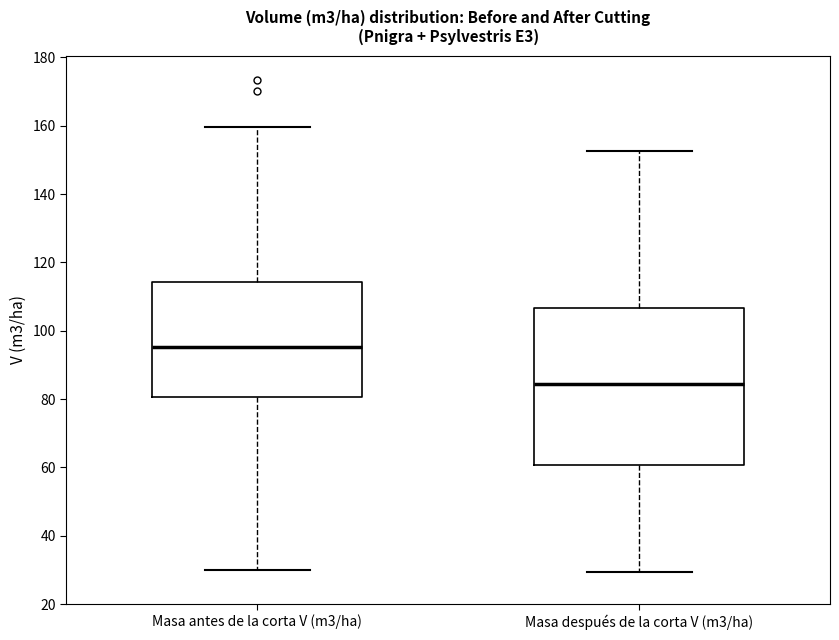

Reading left to right, transcribe this box plot: for each box, give where its median line is, the range the box spans, and where its two whiskers end, as read against the y-axis. The values are not printed on the chart, so give them approximately, as read against the axis.

Masa antes de la corta V (m3/ha): median 96, box 80 to 114, whiskers 30 to 160
Masa después de la corta V (m3/ha): median 84, box 60 to 106, whiskers 30 to 152